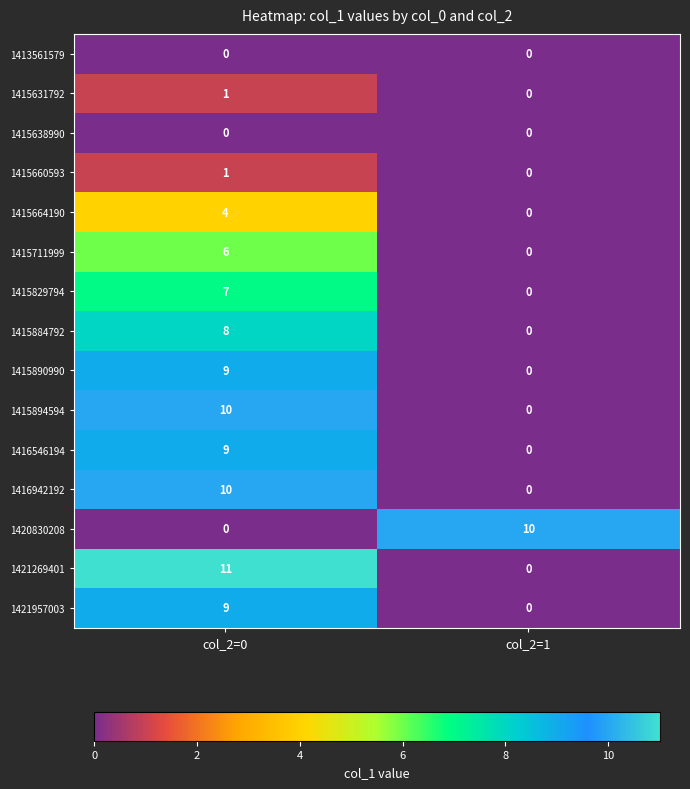

Count the number of data series in this chart.

15